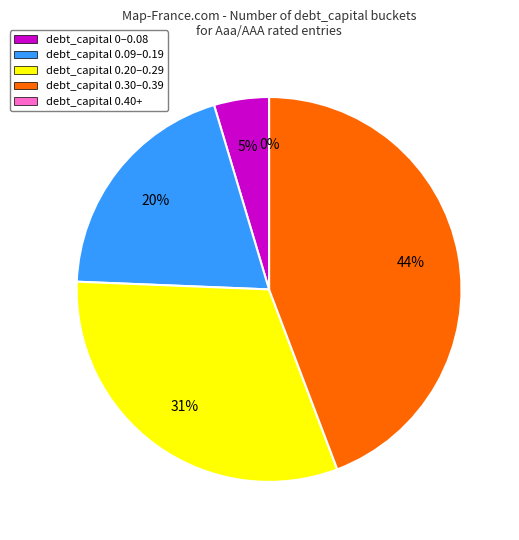

Between 4 and 39, which is larger?

39